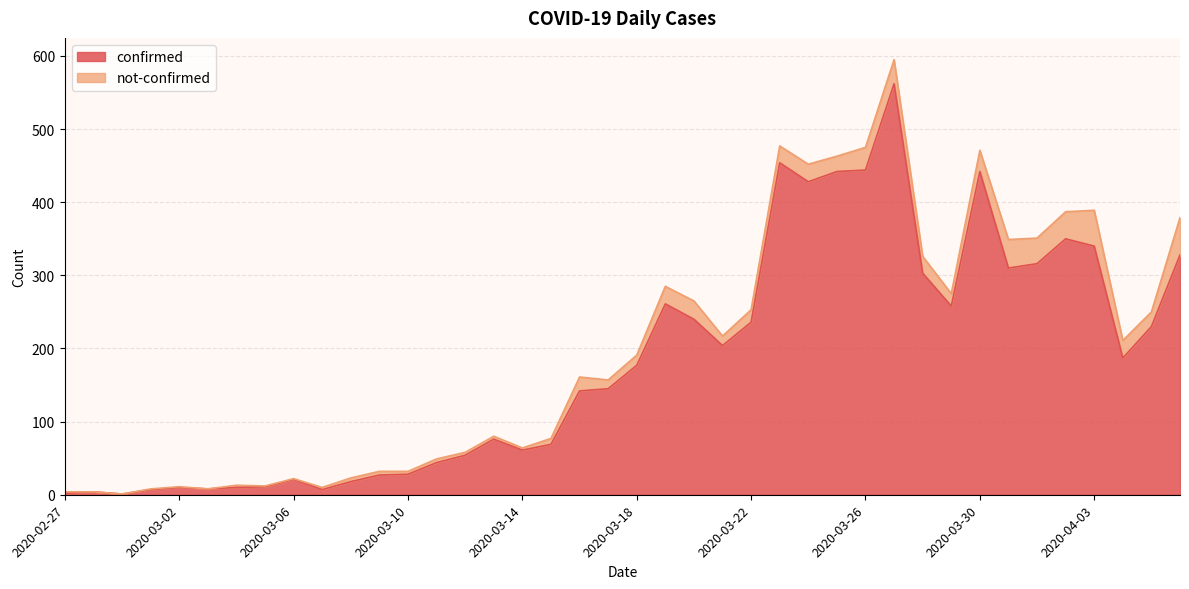

True or false: confirmed has a value of 177 at 2020-03-18.

True